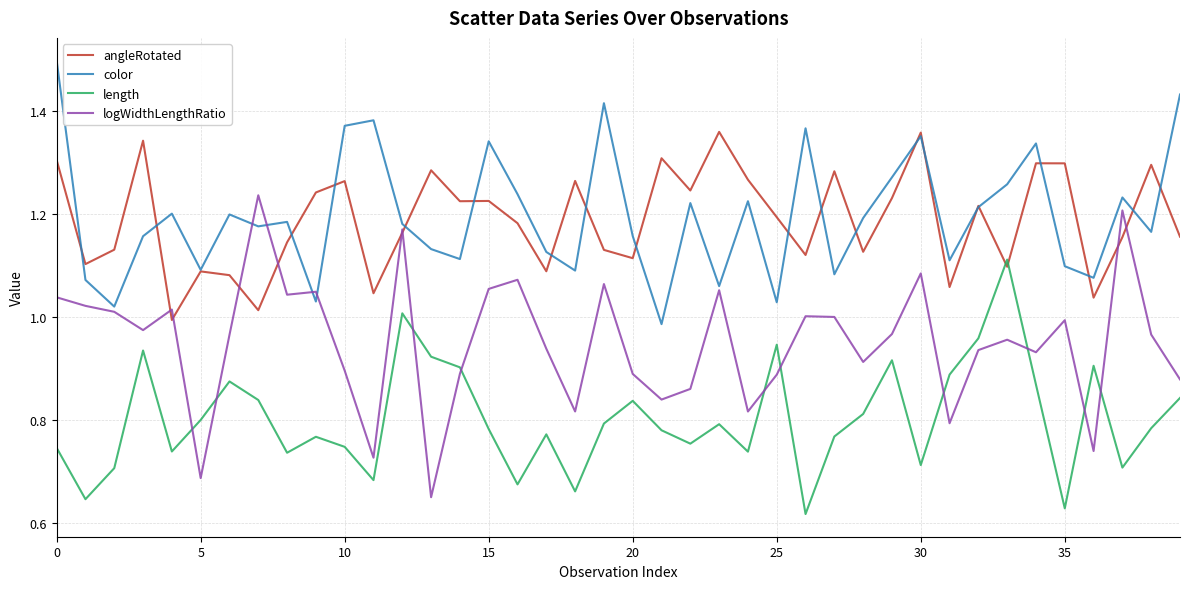

Which series has the largest range (max minus min)?

logWidthLengthRatio